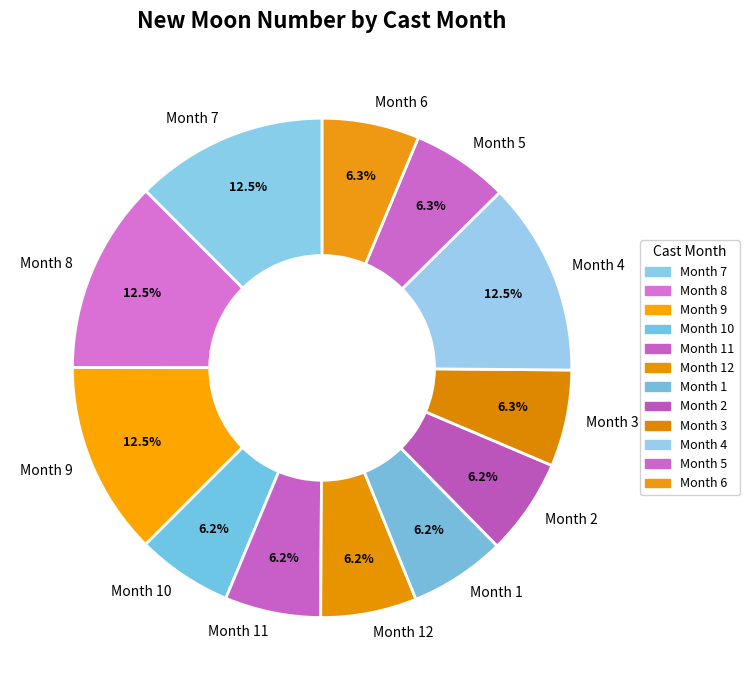

How many segments does this pie chart have?

12